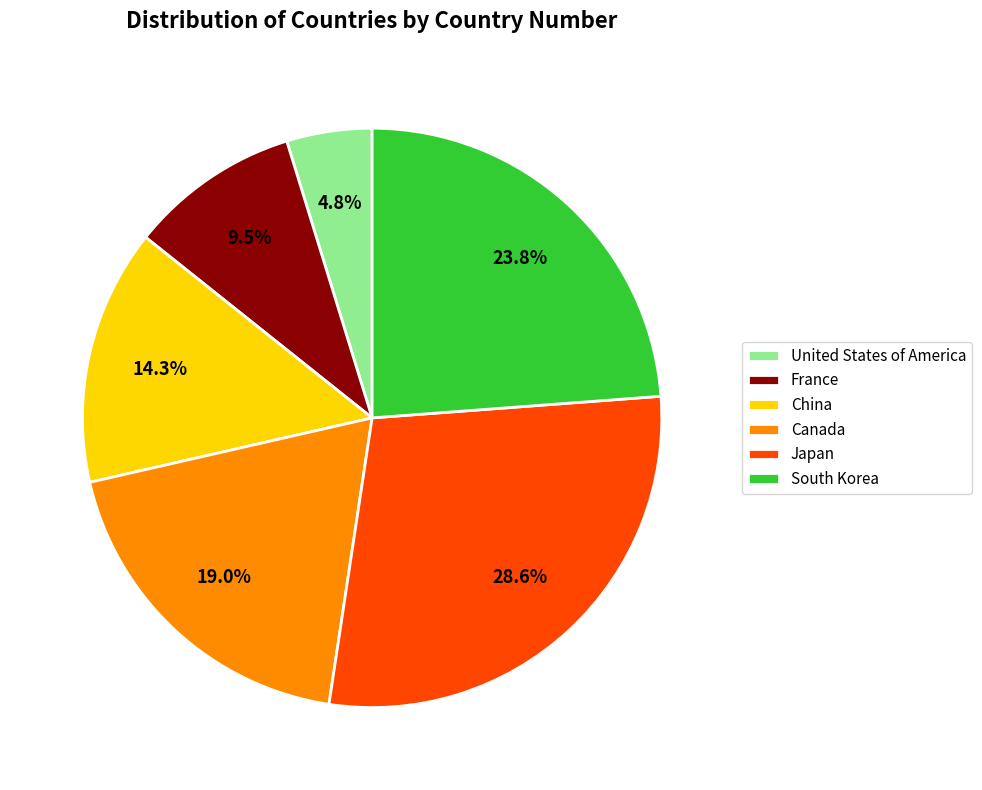

Approximately how many times larger is the value at Canada compared to South Korea?

0.8